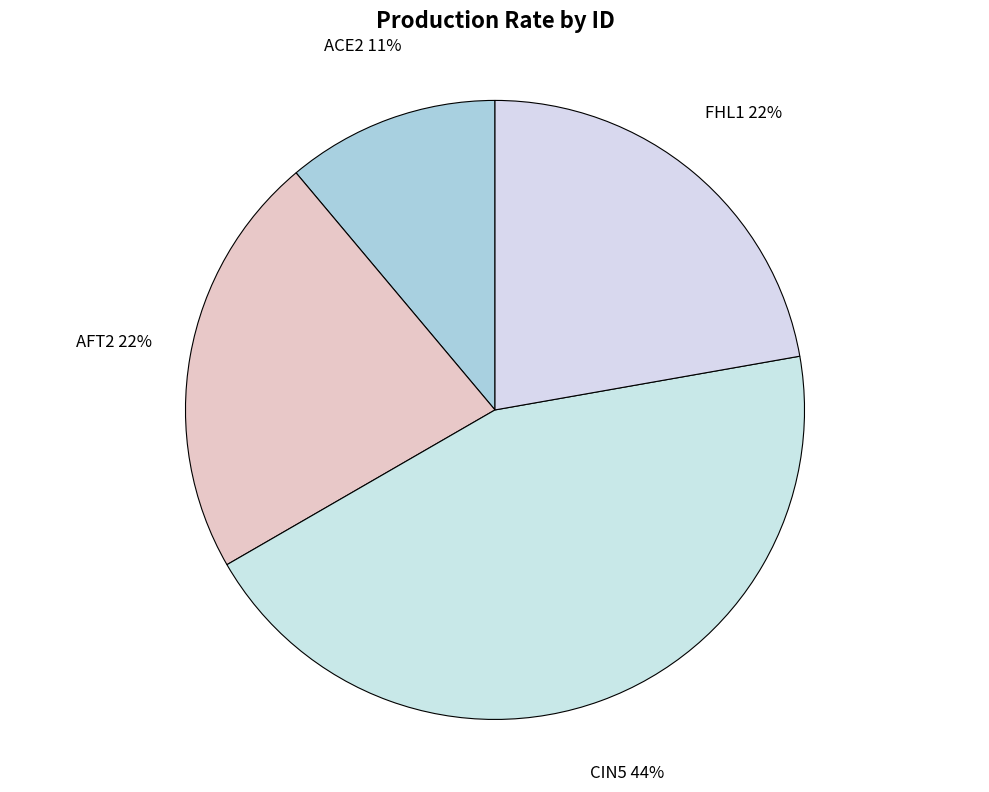

Does ACE2 represent more than half of the total?

No